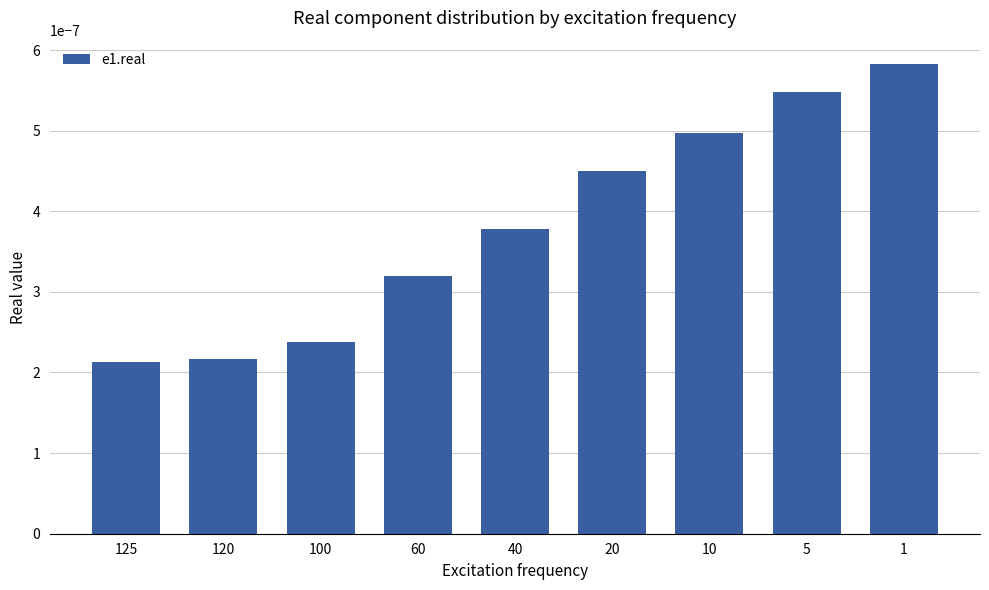

Which has a higher value, 60 or 120?

60